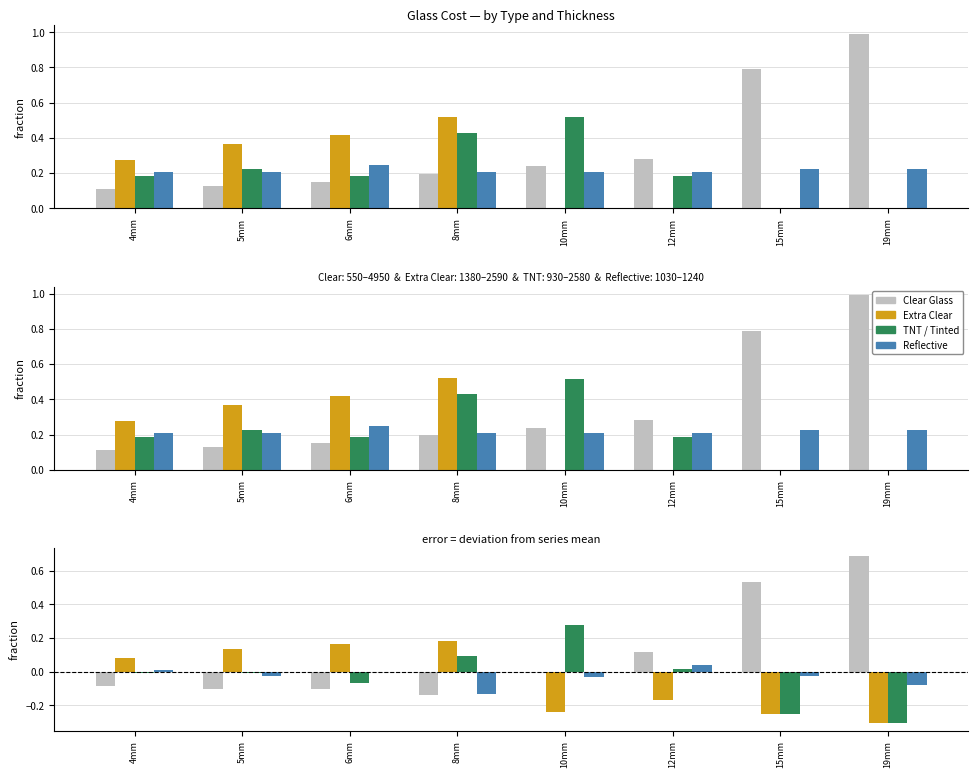

What is the minimum value shown in the chart?

-0.3